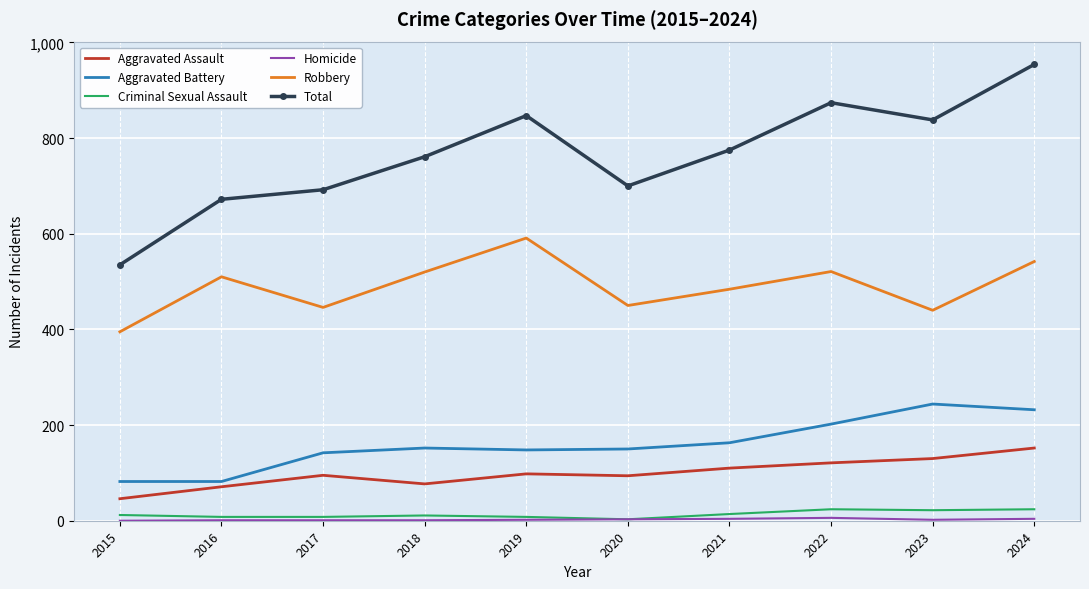

True or false: Aggravated Assault and Robbery intersect in this chart.

False